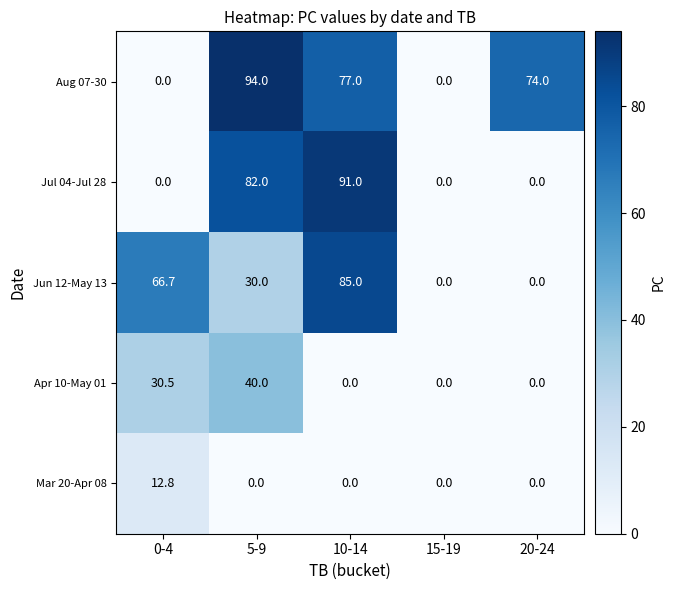

List the series in order of their peak value, lowest first.

Mar 20-Apr 08, Apr 10-May 01, Jun 12-May 13, Jul 04-Jul 28, Aug 07-30